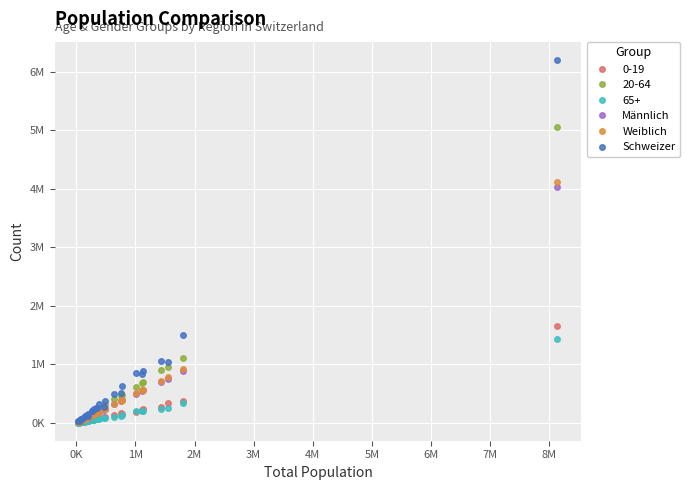

Rank the series by their maximum value, from highest to lowest.

Schweizer, 20-64, Weiblich, Männlich, 0-19, 65+